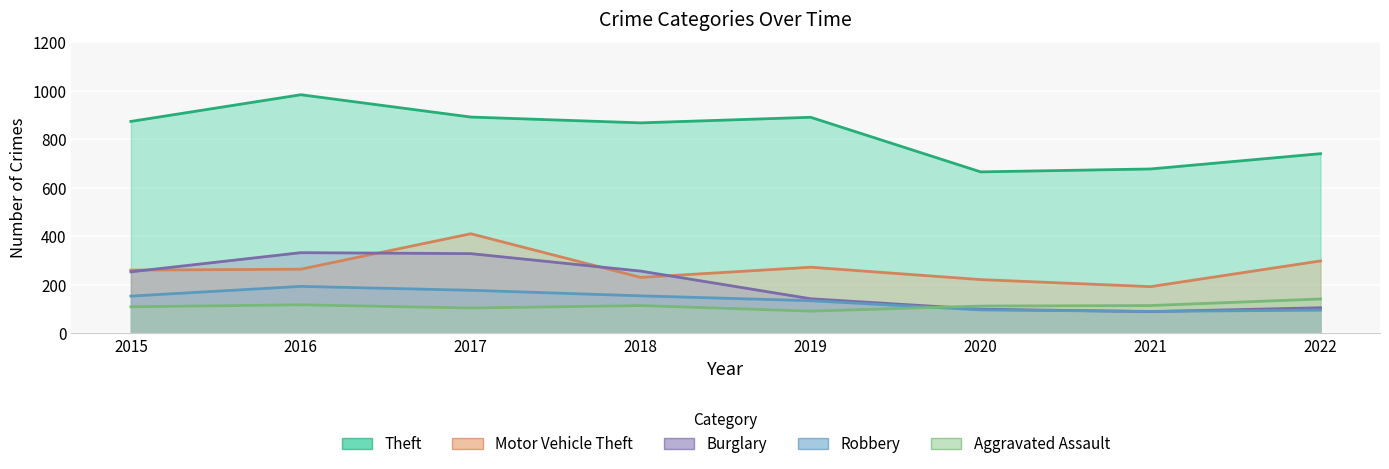

Where do Robbery and Aggravated Assault first cross each other?

2019 and 2020